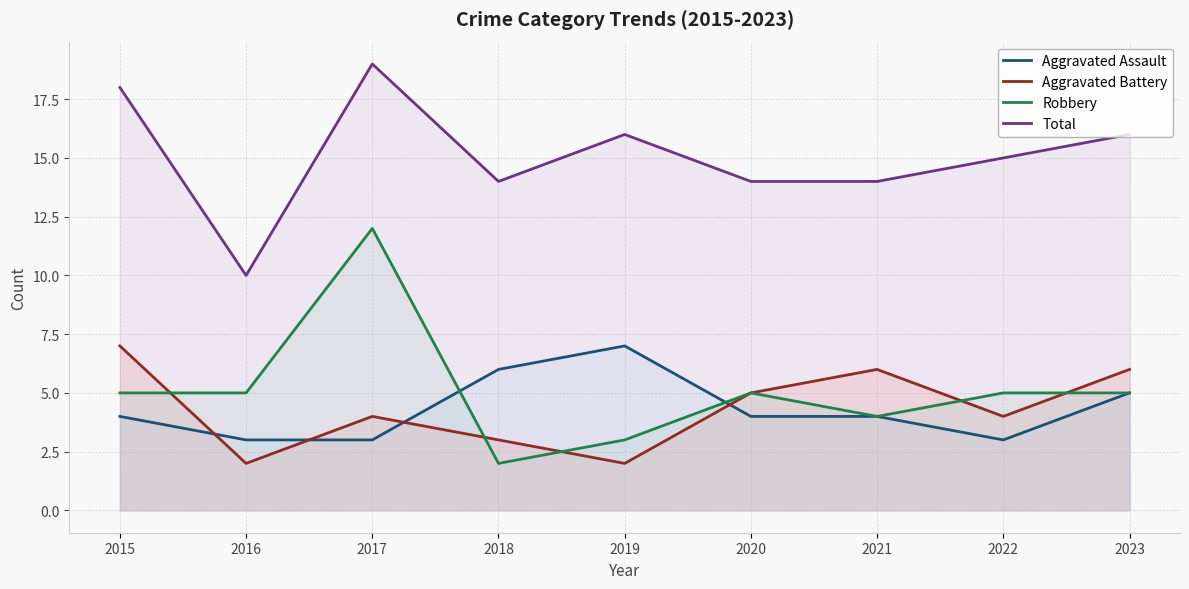

List the series in order of their peak value, lowest first.

Aggravated Assault, Aggravated Battery, Robbery, Total